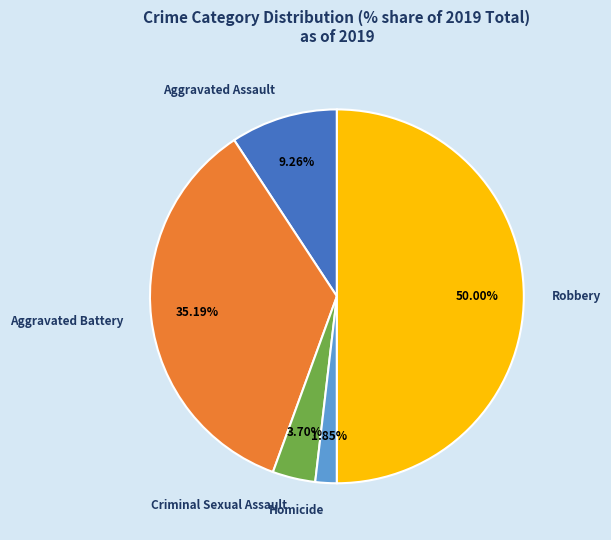

True or false: Aggravated Battery accounts for 28% of the total.

False